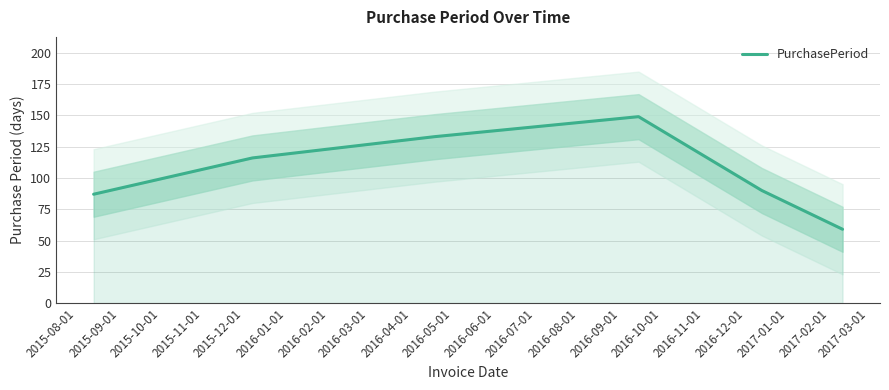

How many categories are shown in the chart?

6